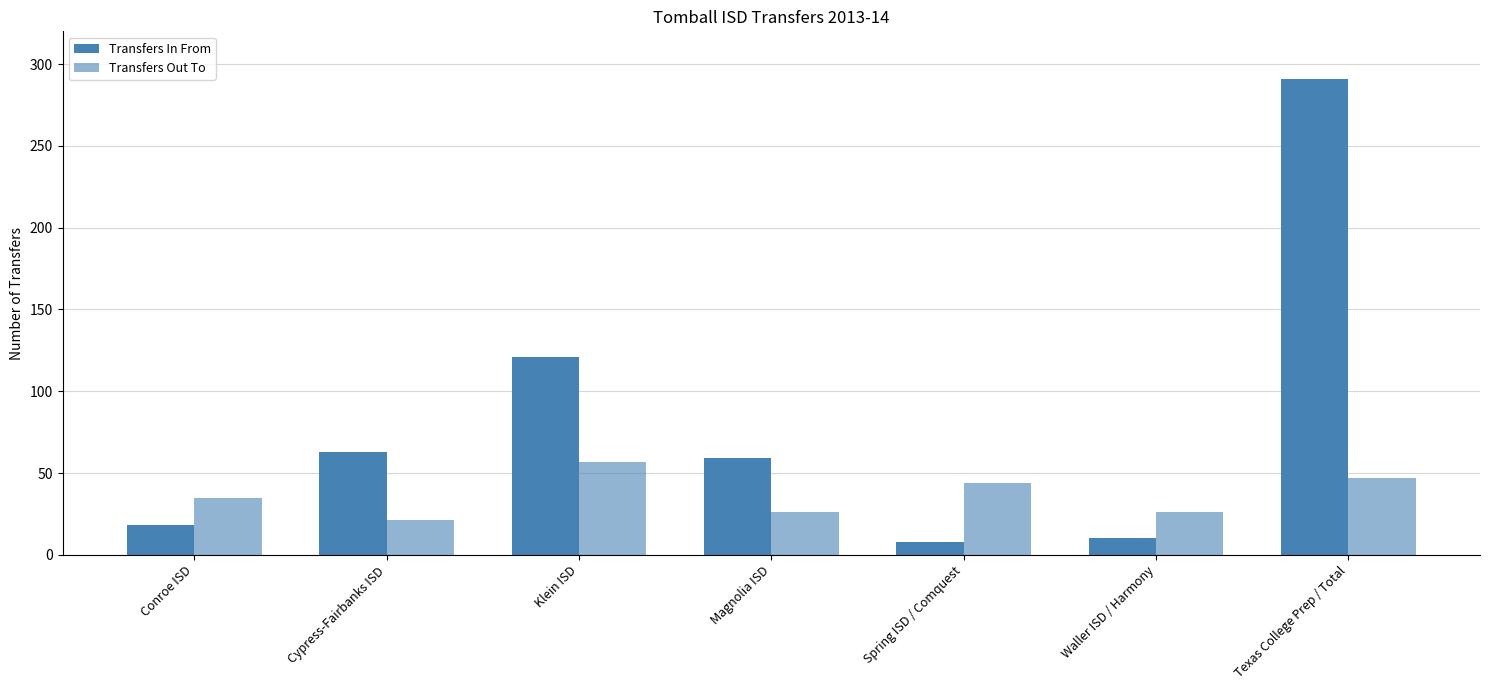

What is the difference between the highest and lowest values at Cypress-Fairbanks ISD?

42